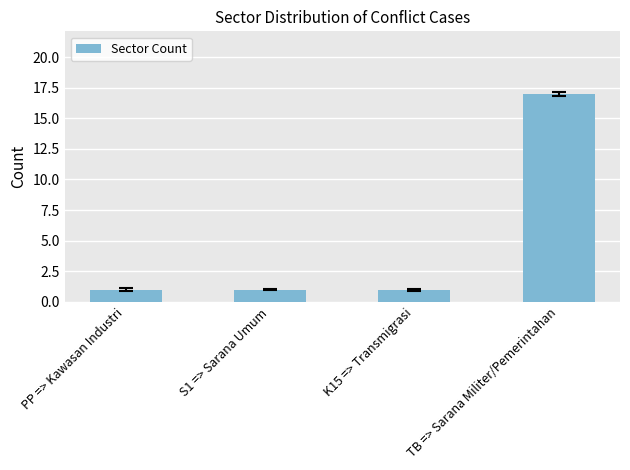

What is the difference between the values at TB => Sarana Militer/Pemerintahan and PP => Kawasan Industri?

16